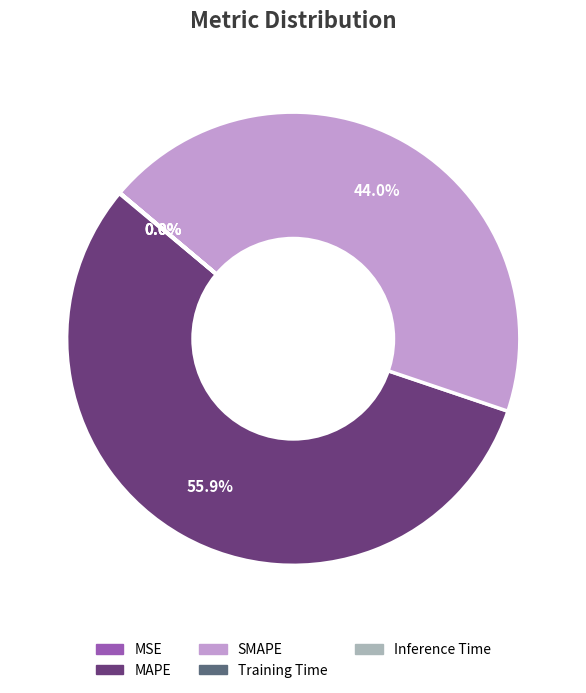

Between MAPE and SMAPE, which is larger?

MAPE